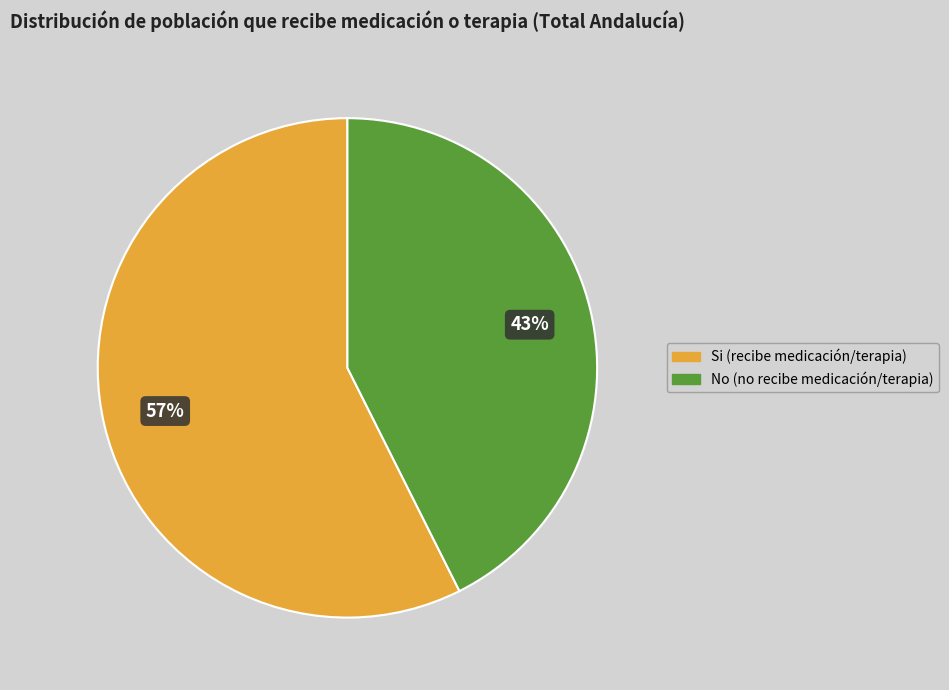

To the nearest percent, what is the average slice percentage?

50%